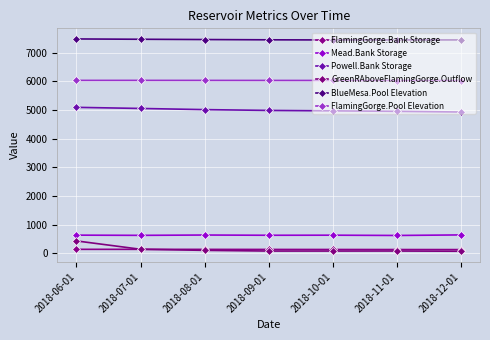

True or false: FlamingGorge.Pool Elevation and Powell.Bank Storage cross at least once.

False